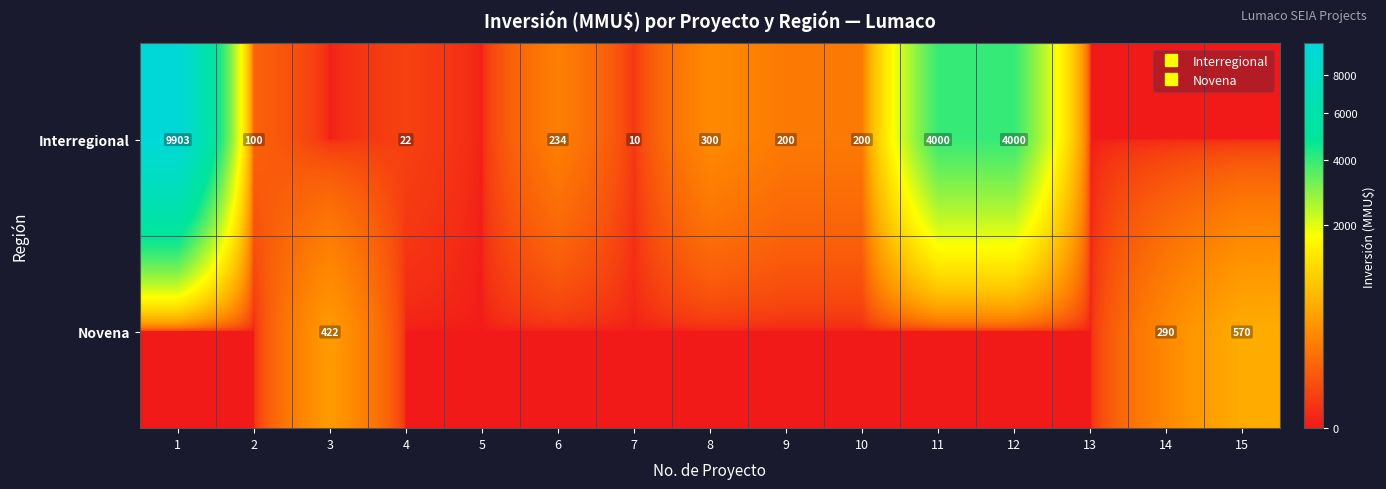

How many positive values does the Interregional series have?

10